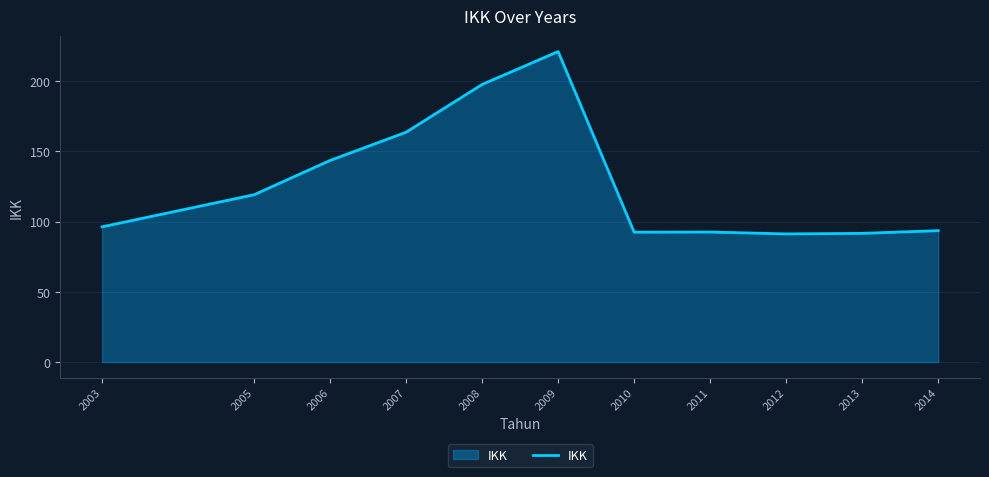

What is the difference between the maximum and minimum values?

129.8